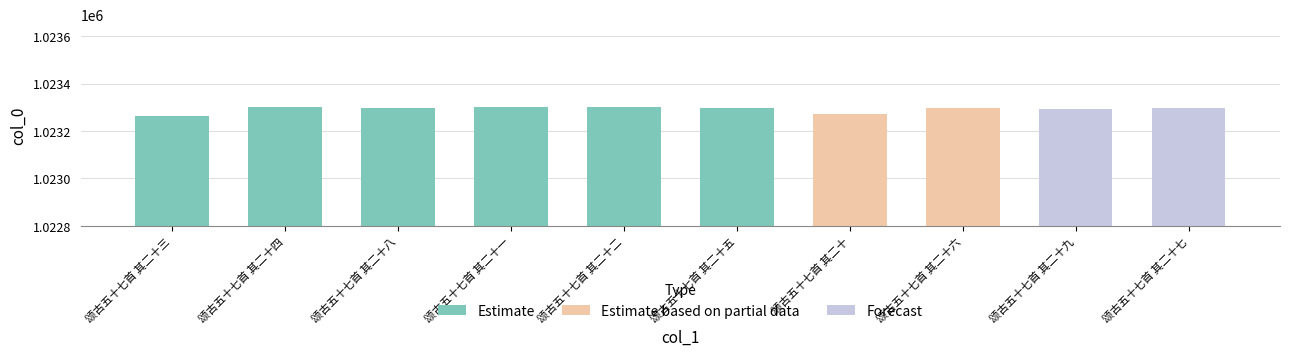

What is the smallest value displayed?

1023262